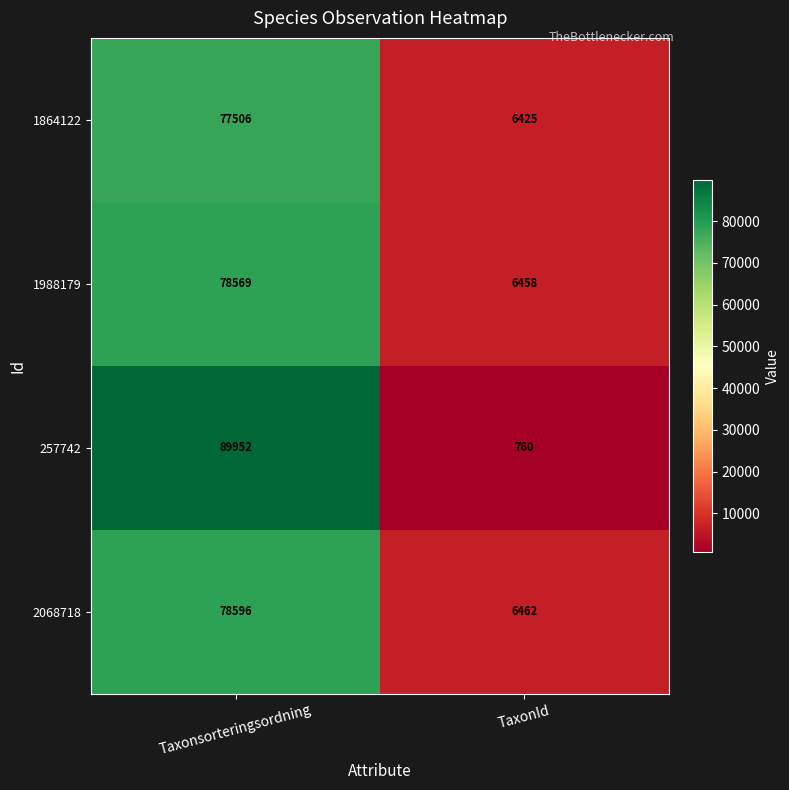

Which series has the largest range (max minus min)?

257742